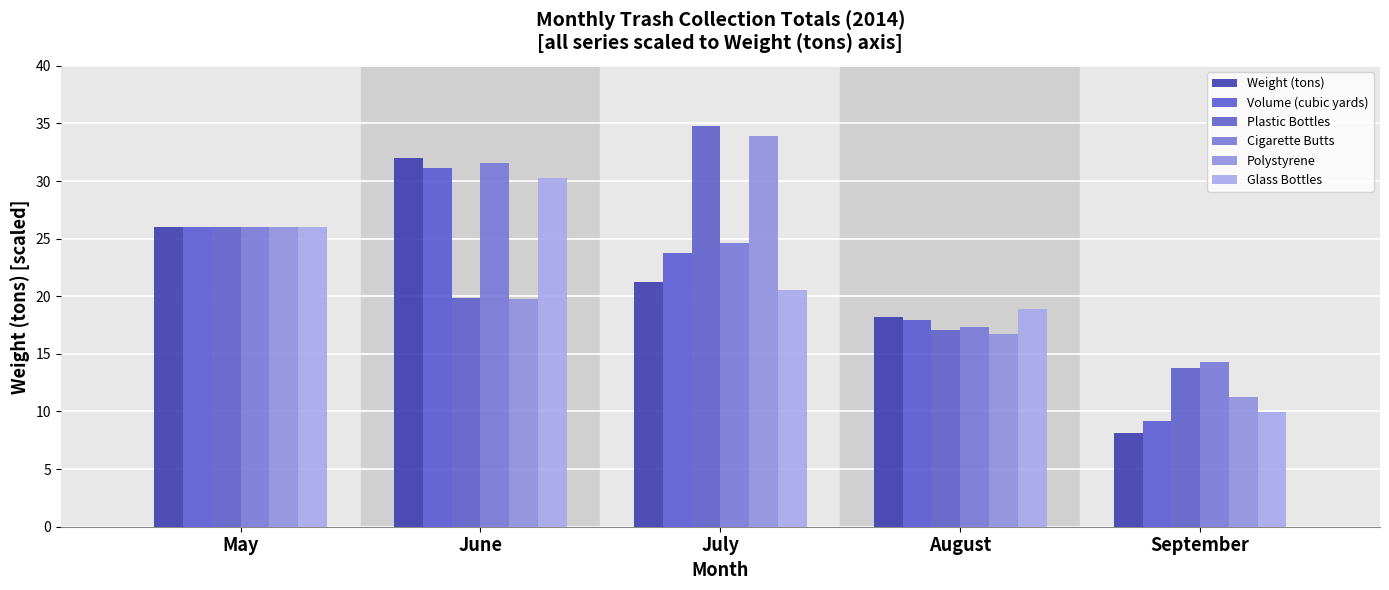

Reading left to right, what are all the values shown in this chart?

Weight (tons): 26.0	32.0	21.2	18.2	8.1
Volume (cubic yards): 26.0	31.1	23.7	17.9	9.2
Plastic Bottles: 26.0	19.8	34.8	17.1	13.8
Cigarette Butts: 26.0	31.6	24.6	17.4	14.3
Polystyrene: 26.0	19.8	33.9	16.7	11.2
Glass Bottles: 26.0	30.3	20.5	18.9	10.0